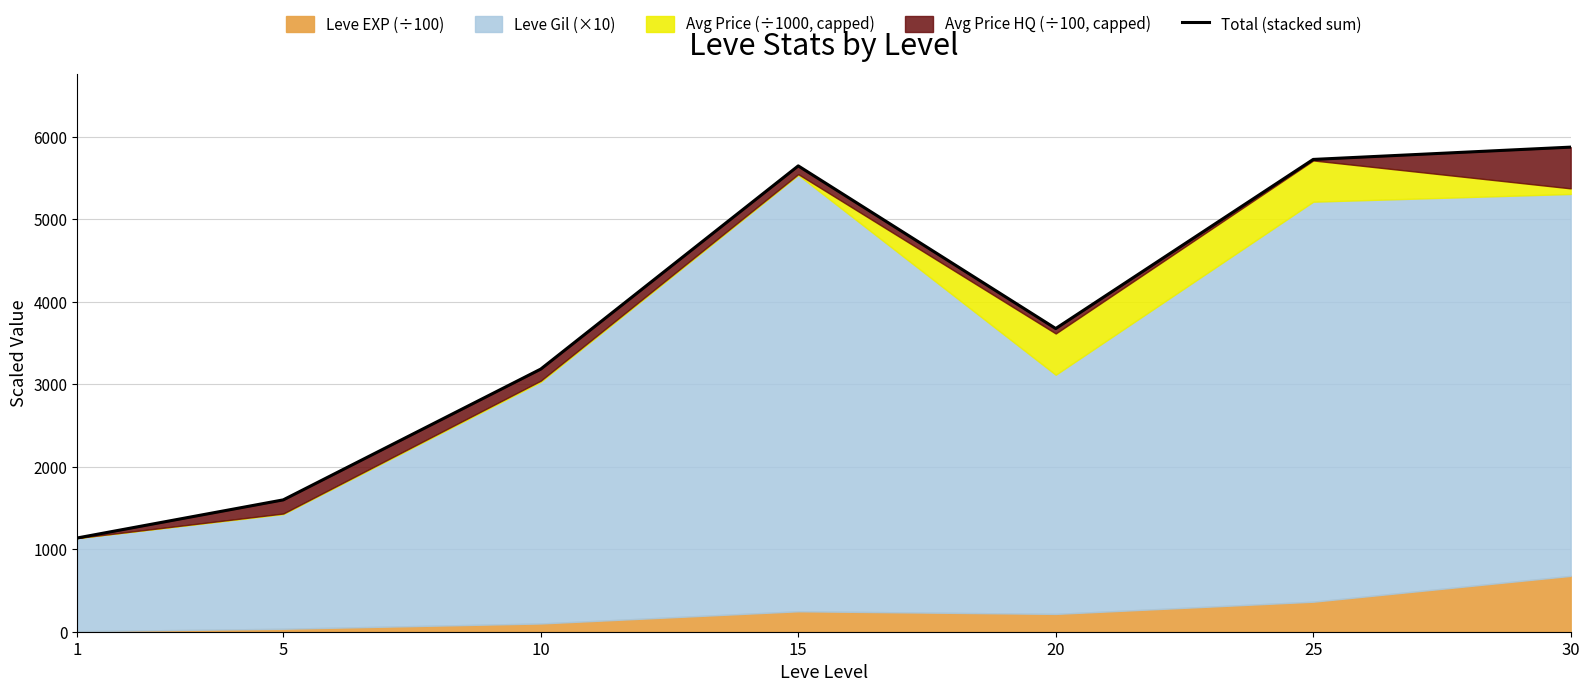

At which category does the chart reach its peak across all series?

30